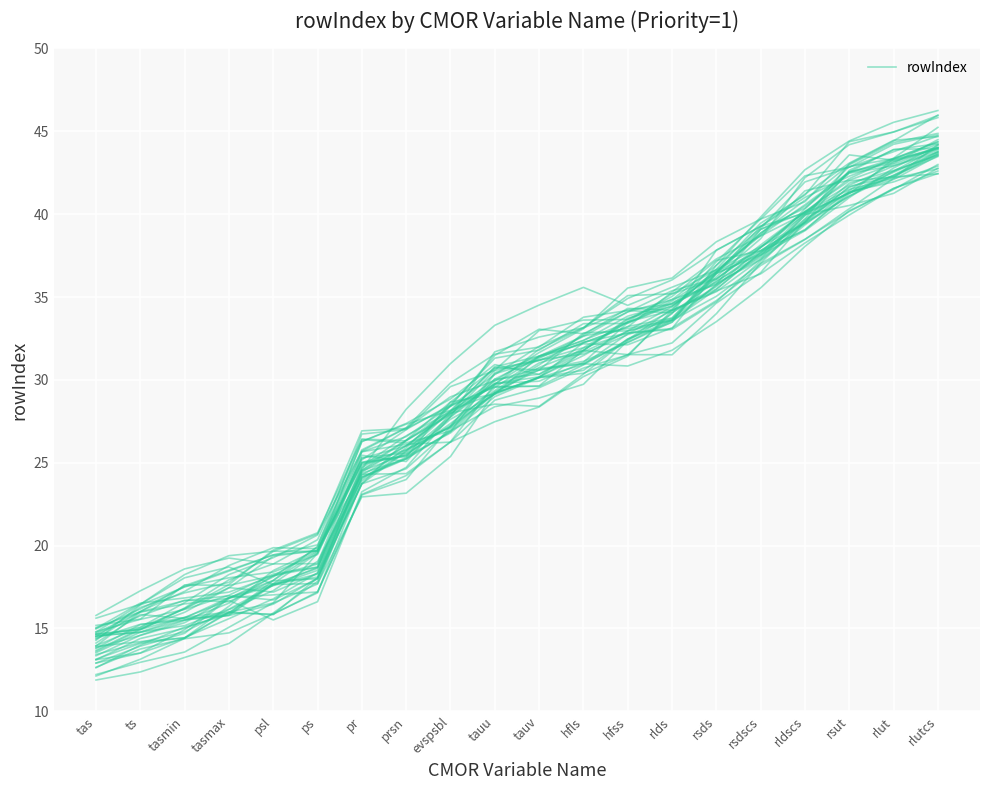

What value does the data have at rlds?

31.8